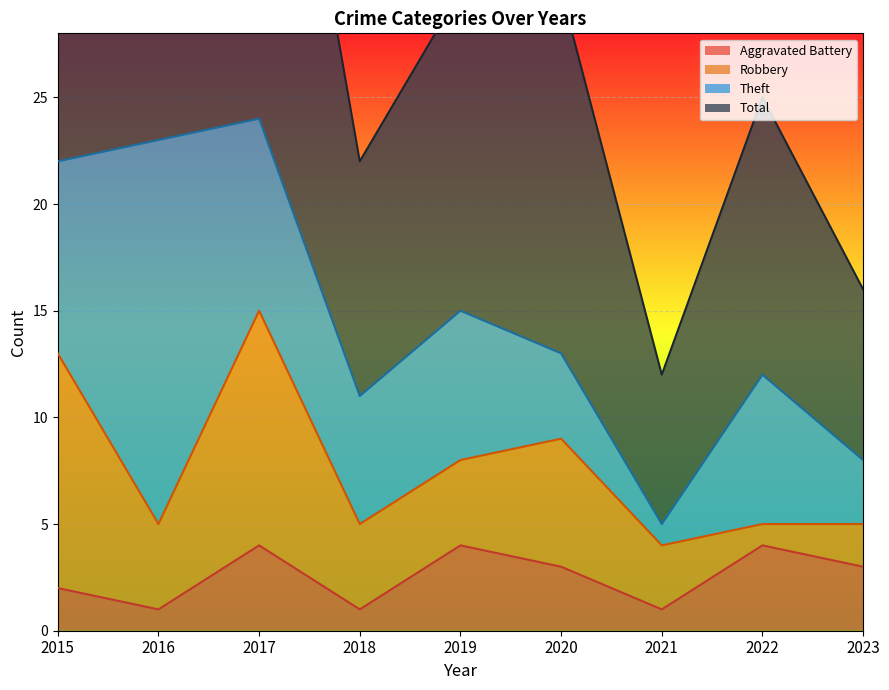

True or false: Aggravated Battery has a value of 1 at 2018.

True